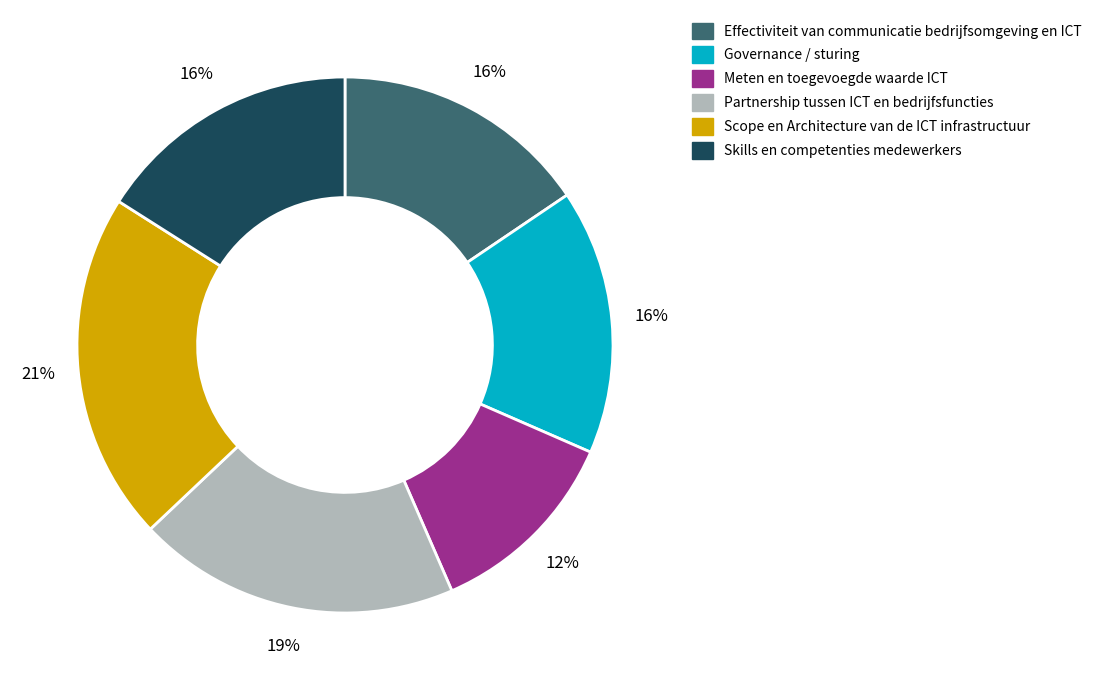

Between Partnership tussen ICT en bedrijfsfuncties and Meten en toegevoegde waarde ICT, which is larger?

Partnership tussen ICT en bedrijfsfuncties